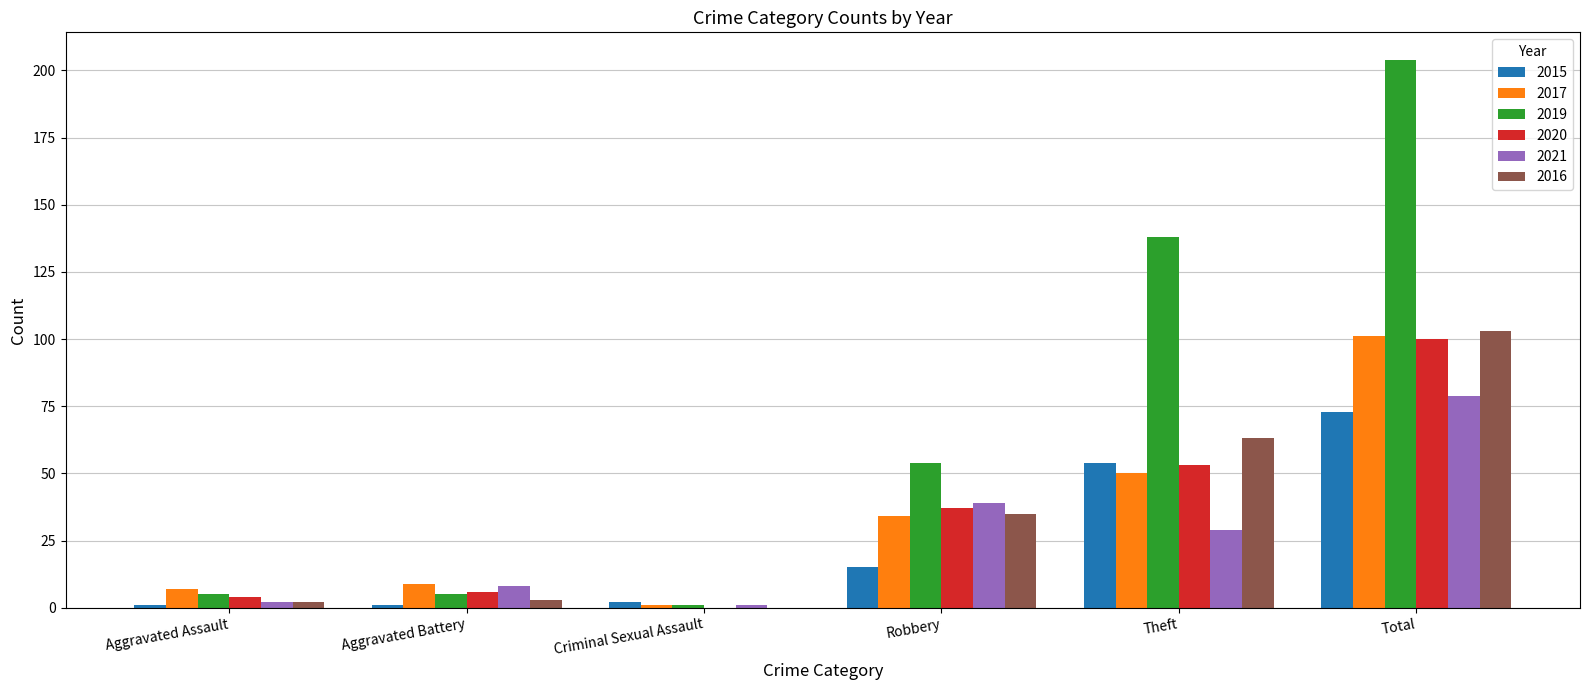

Between Robbery and Theft, which series saw the biggest shift?

2019